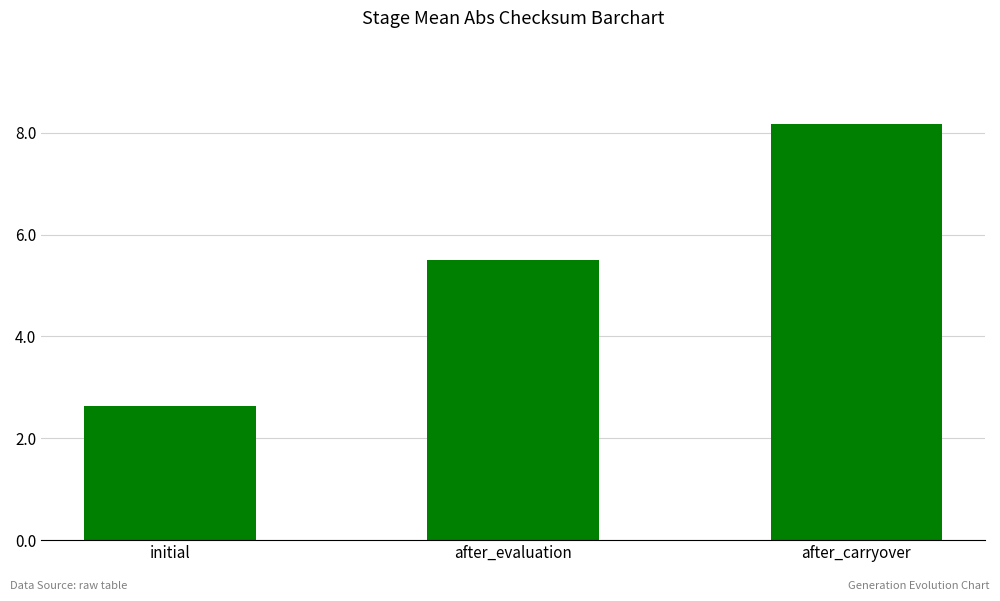

At which category does the chart reach its peak across all series?

after_carryover